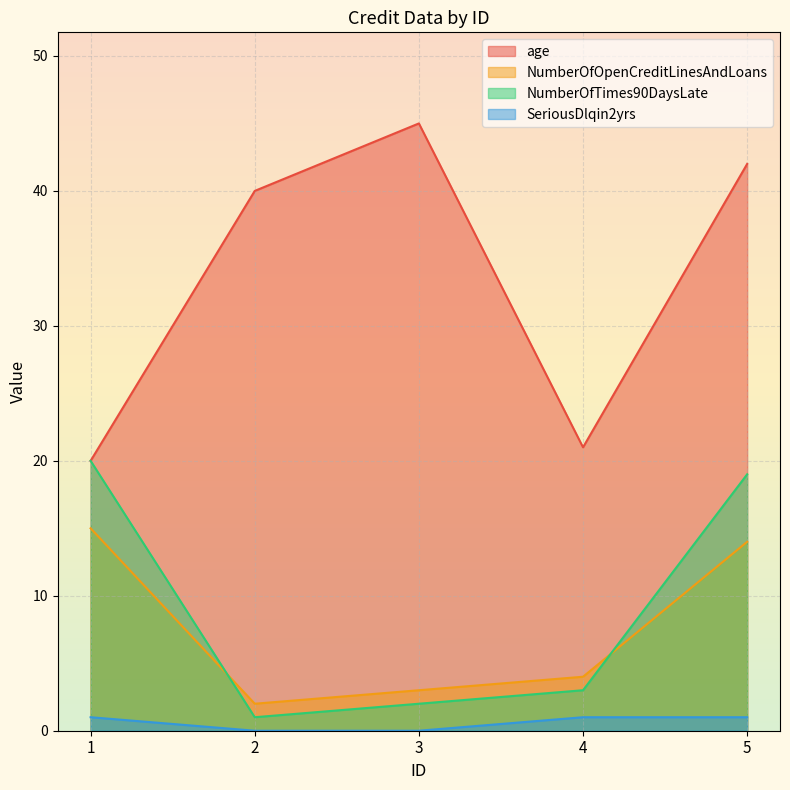

Is the value of SeriousDlqin2yrs at 3 greater than the value of age at 2?

No